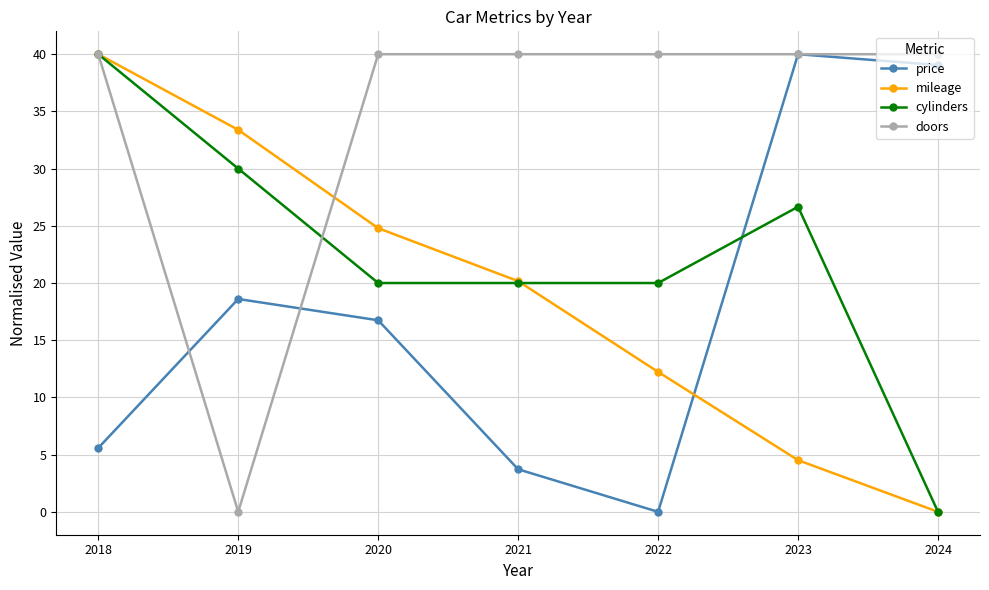

The value of price at 2021 is 1.1. True or false?

False